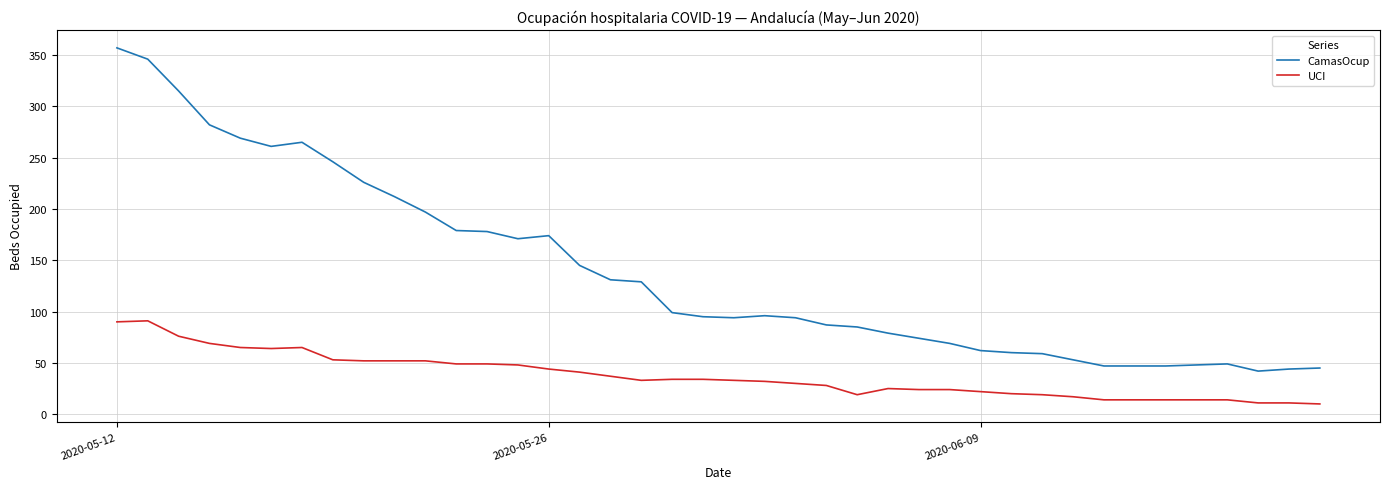

Count the number of categories in the chart.

40